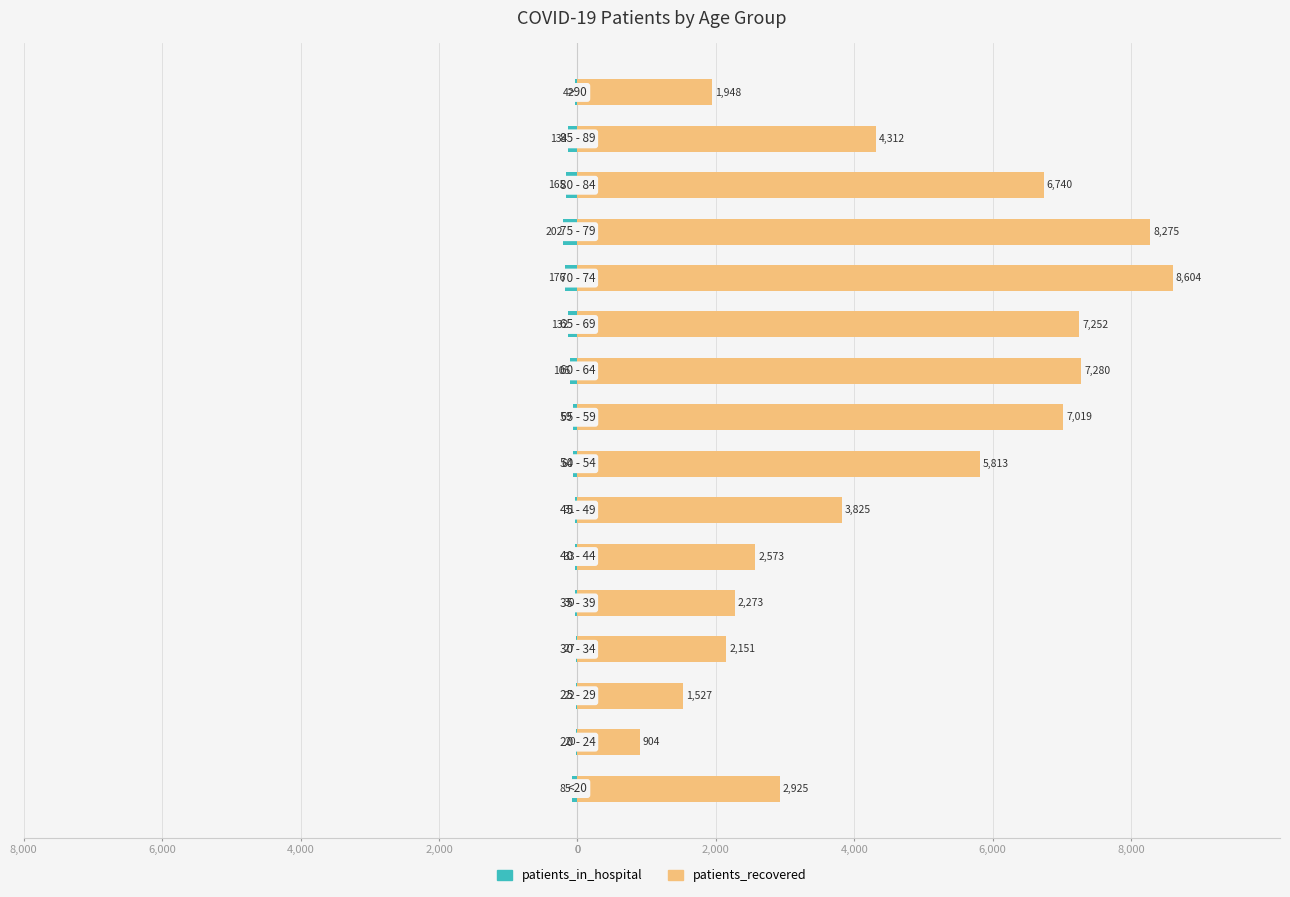

What is the value of the patients_recovered bar at the 12th from the left?

8604